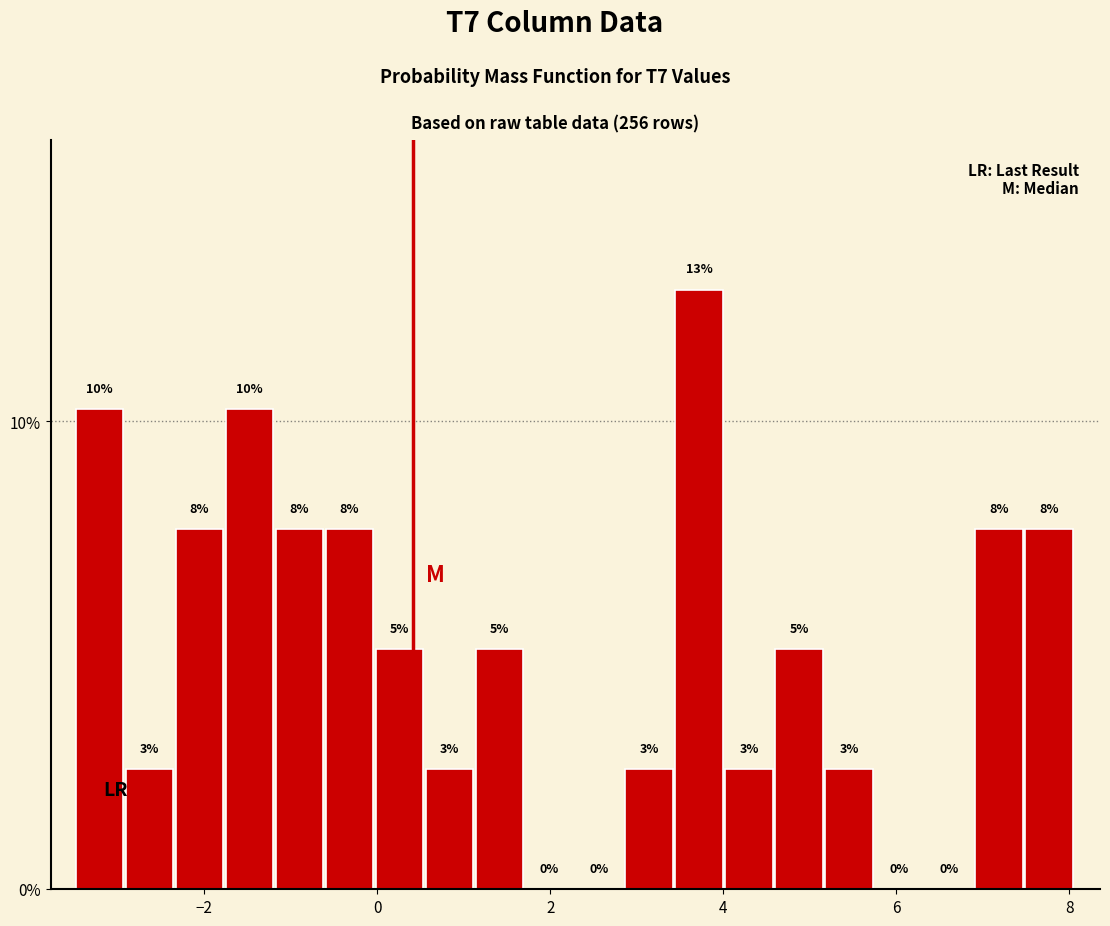

Read against the x-axis, roughly where is the centre of the tallest bar?

3.8